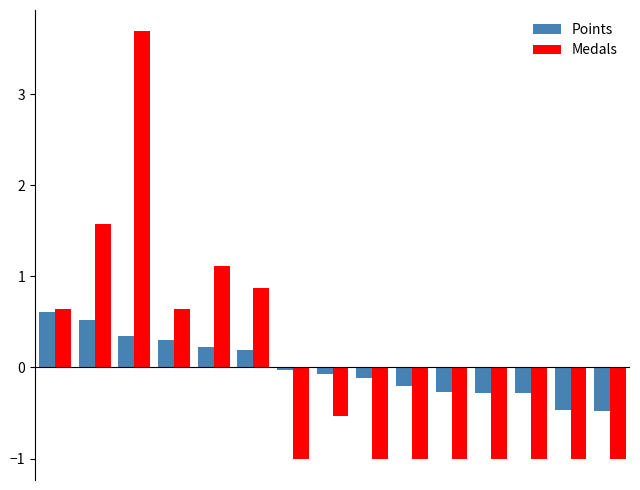

What is the maximum value shown in the chart?

3.7